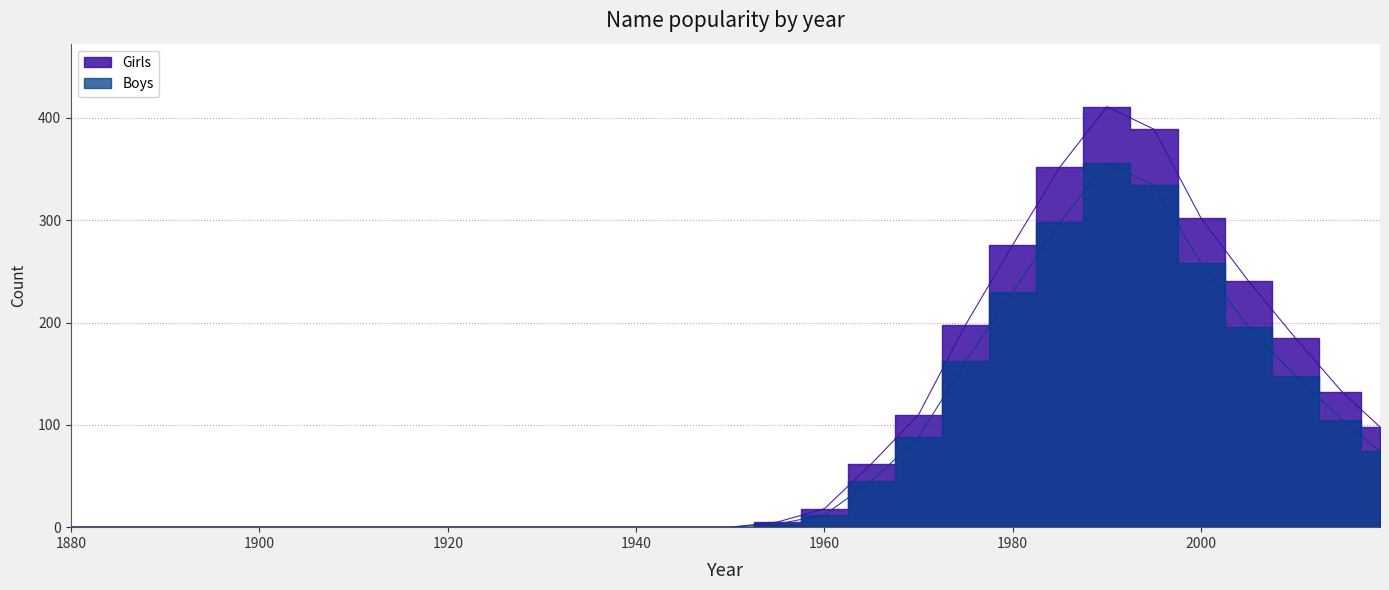

Is it true that Boys equals 198 at 1910?

False